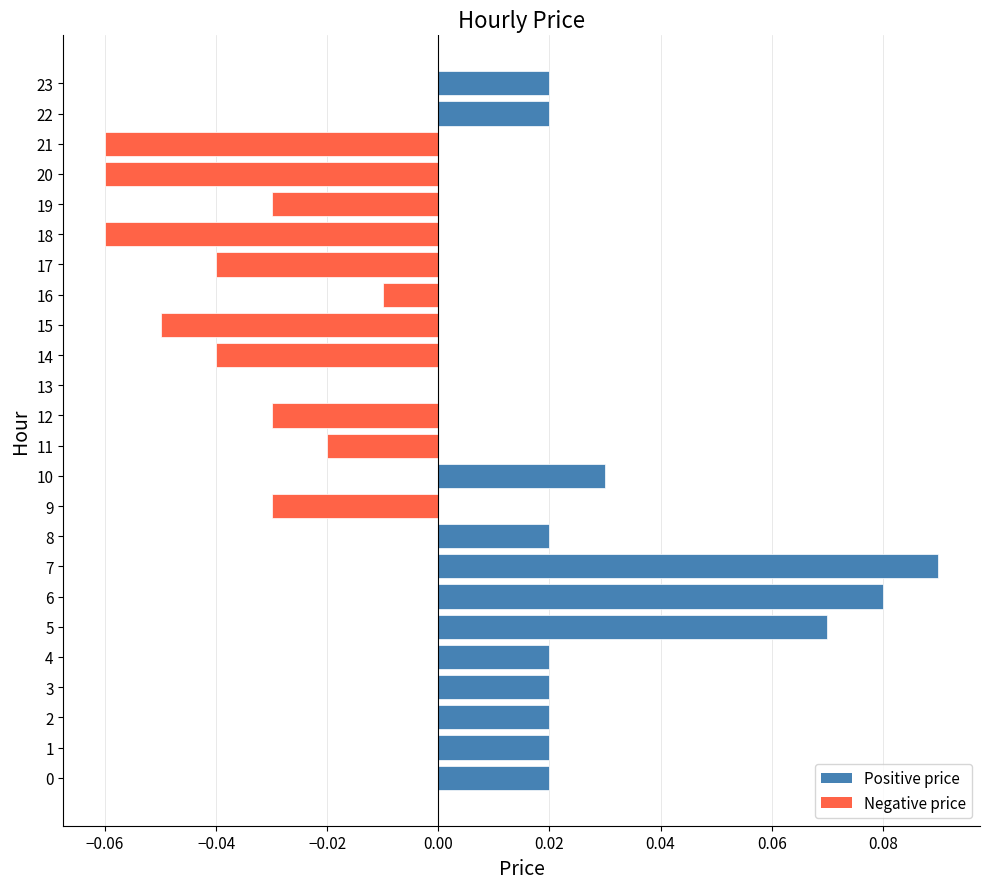

Between 5 and 20, which is larger?

5